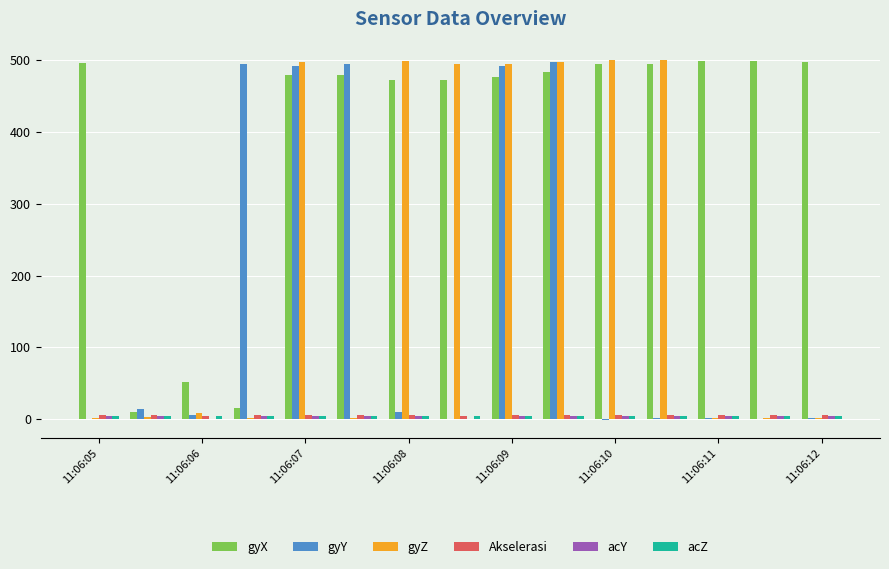

Which series has the largest total across all categories?

gyX